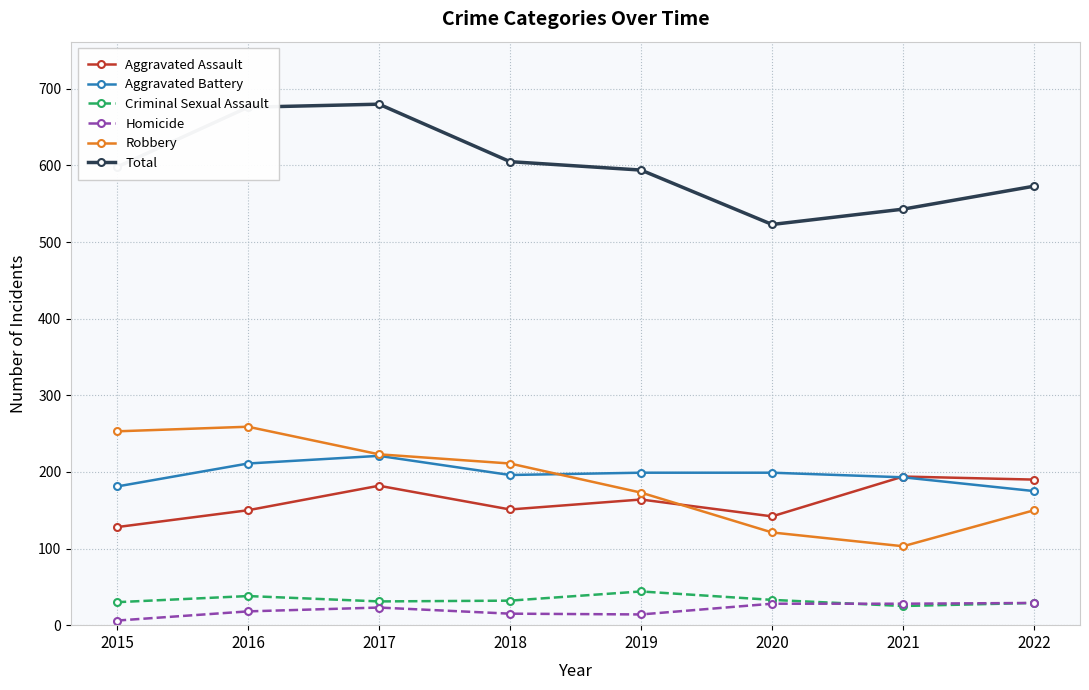

How many series are shown in this chart?

6